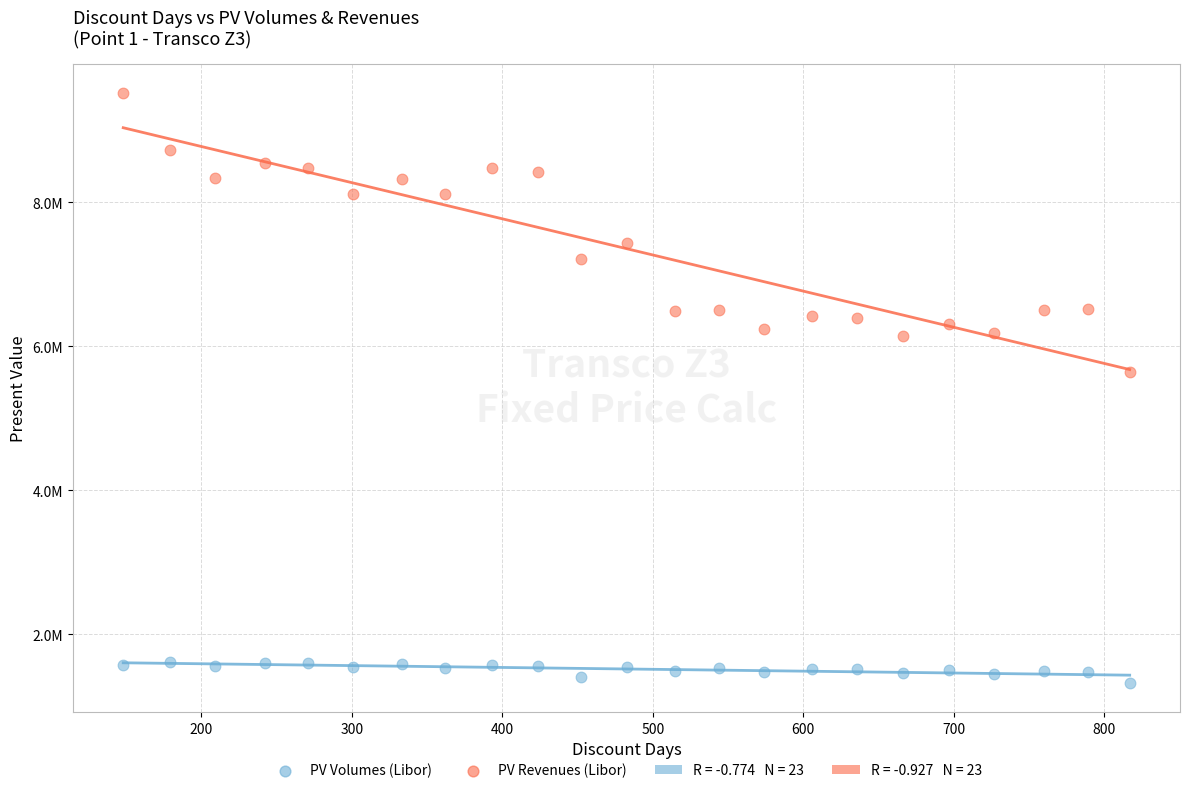

Which series contains the lowest Y value?

PV Volumes (Libor)